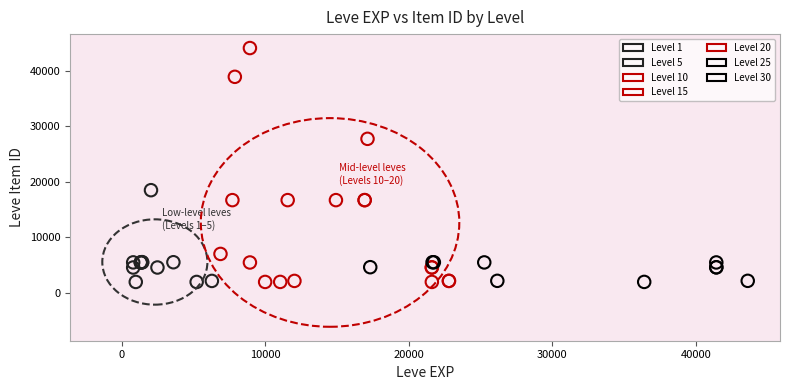

Which series contains the highest Y value?

Level 10